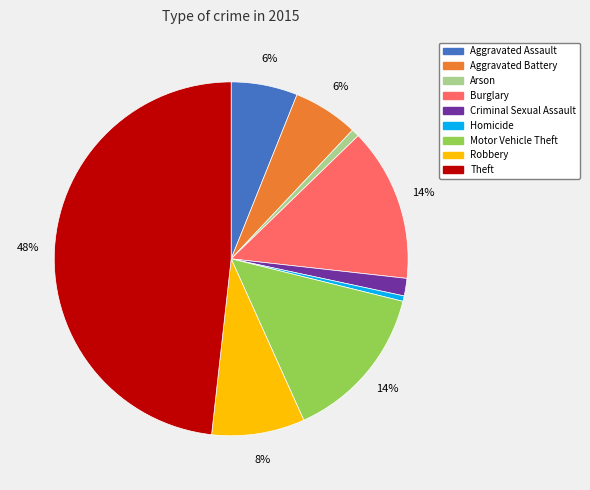

Do Theft and Arson together represent more than half of the pie?

No